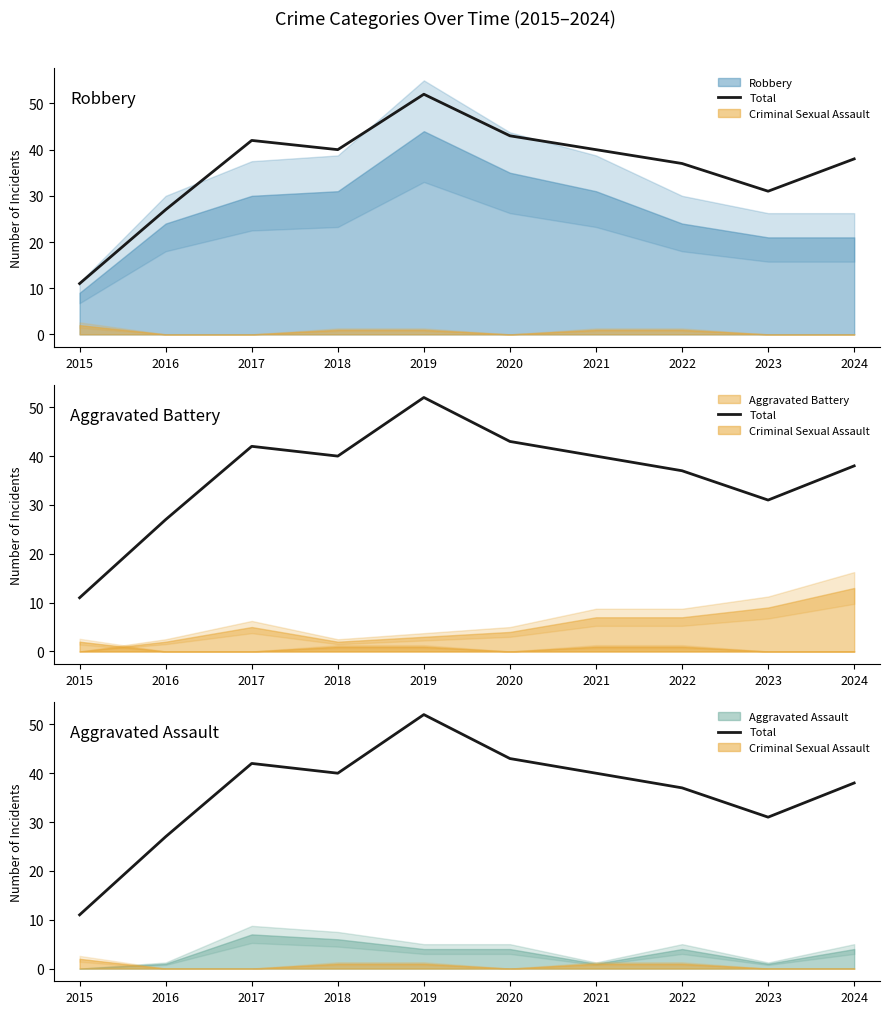

Where is the first local maximum?

2017